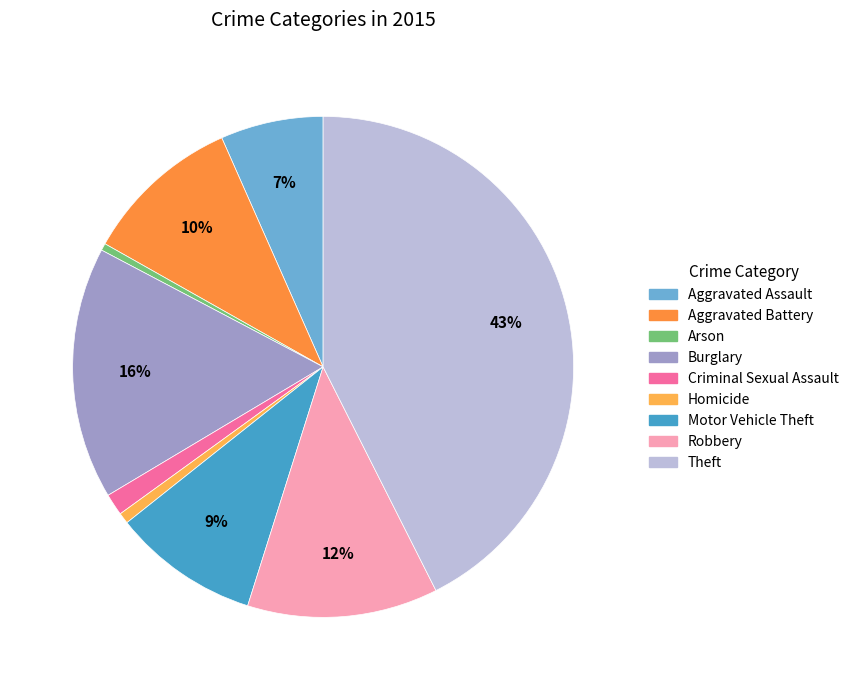

To the nearest percent, what portion does Homicide represent?

1%